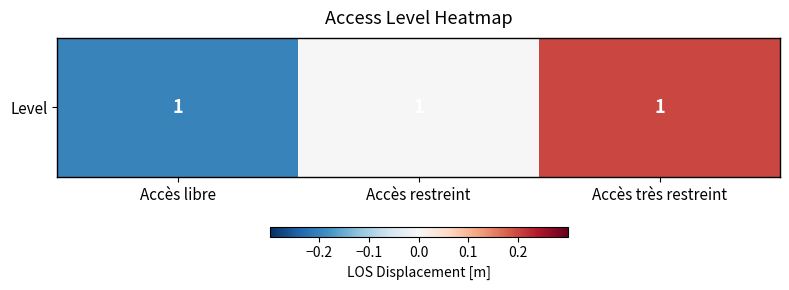

Reading left to right, transcribe all the data shown in this chart.

Accès libre=-0.2	Accès restreint=0.0	Accès très restreint=0.2